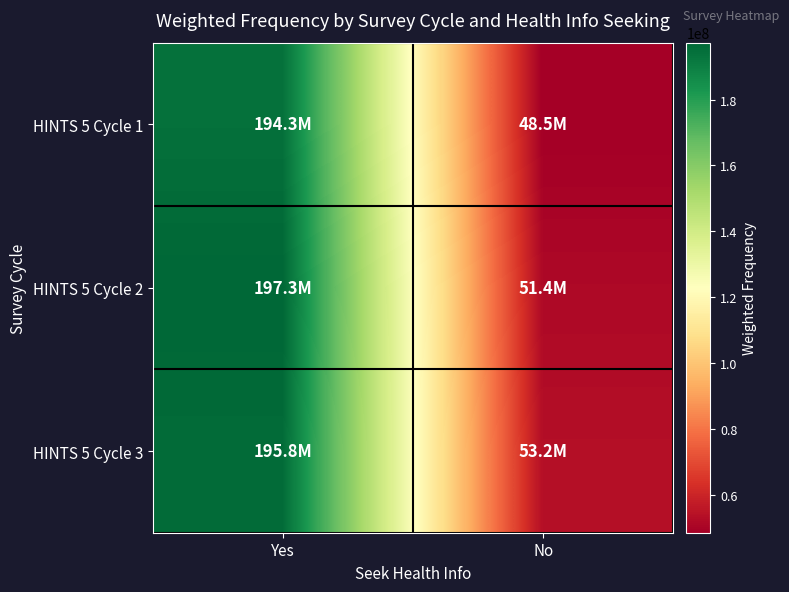

At which category does the chart reach its minimum across all series?

No